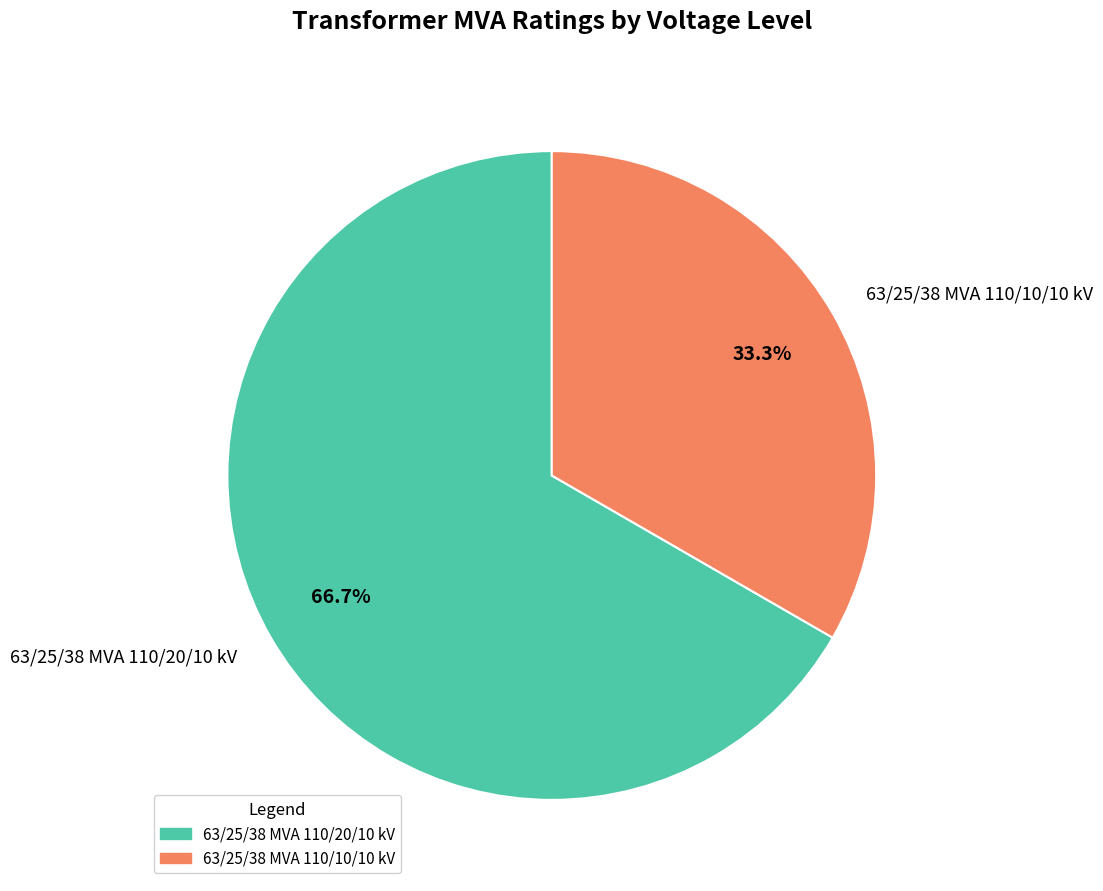

Which slice is the largest?

63/25/38 MVA 110/20/10 kV